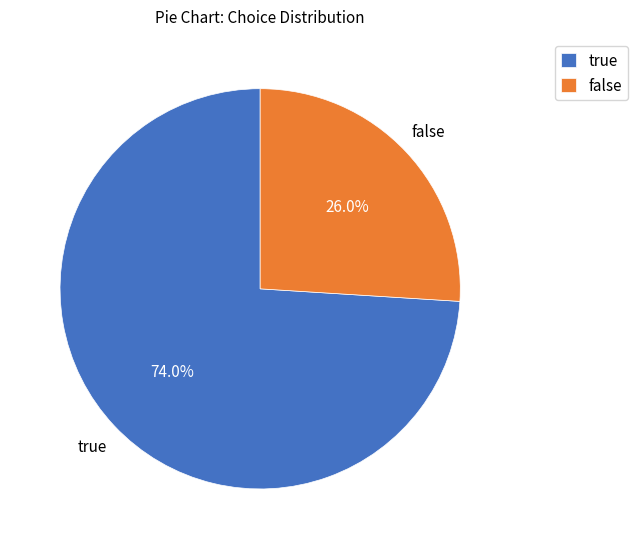

True or false: false accounts for 37% of the total.

False